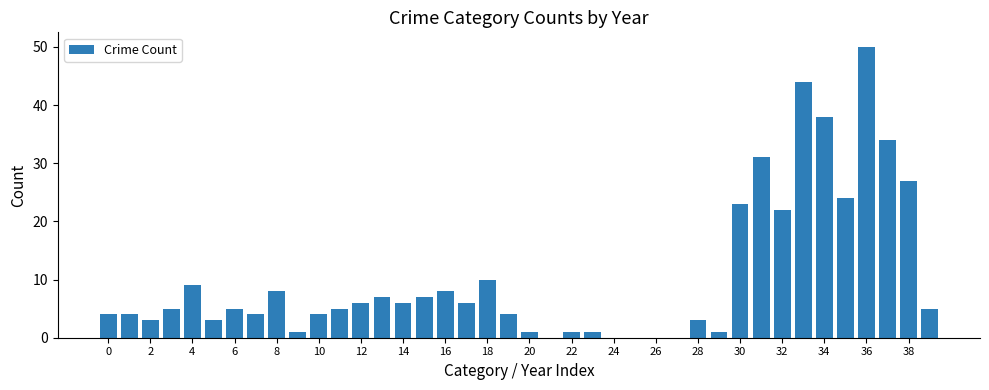

What is the sum of all values?

414